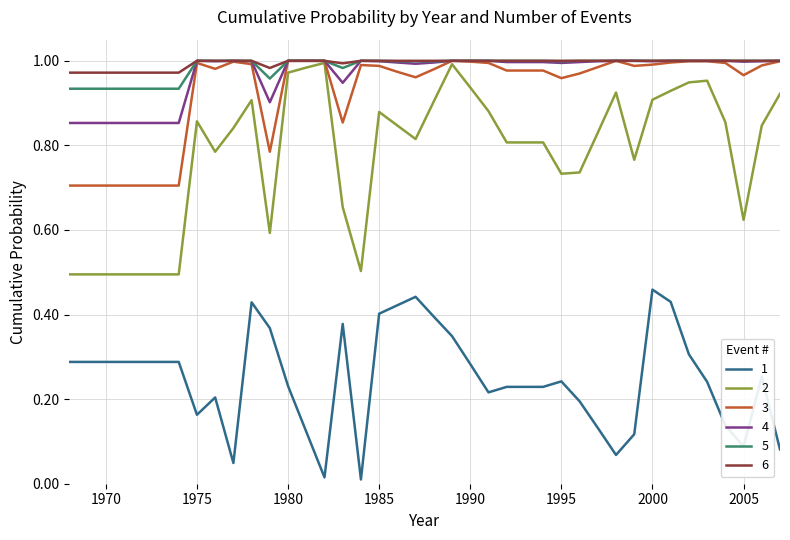

True or false: 1 and 5 intersect in this chart.

False